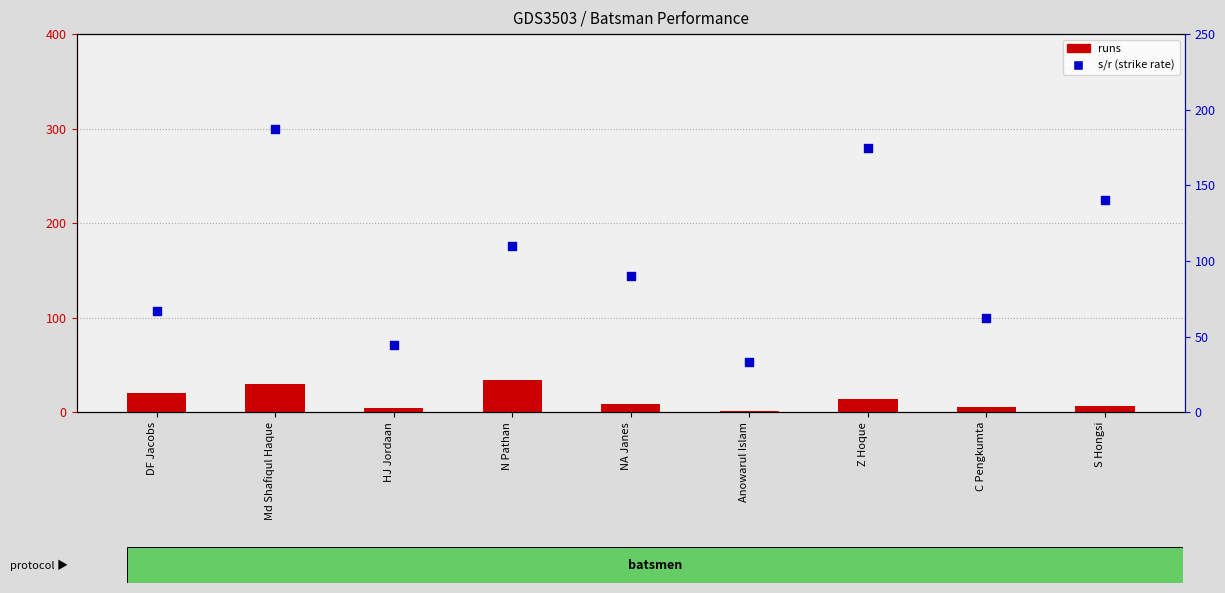

At how many categories does at least one series exceed 39?

8